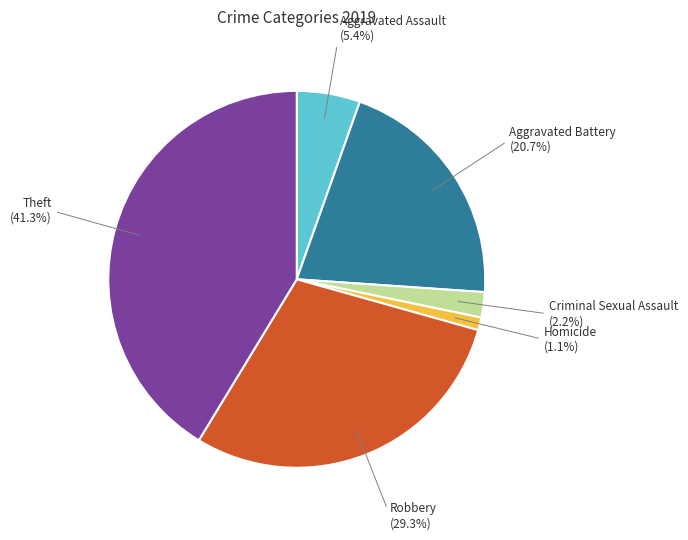

Which category has the biggest portion of the pie?

Theft